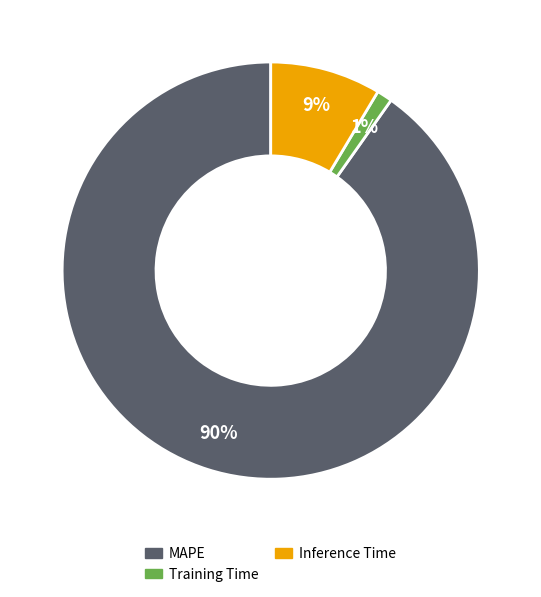

Which slice is the largest?

MAPE